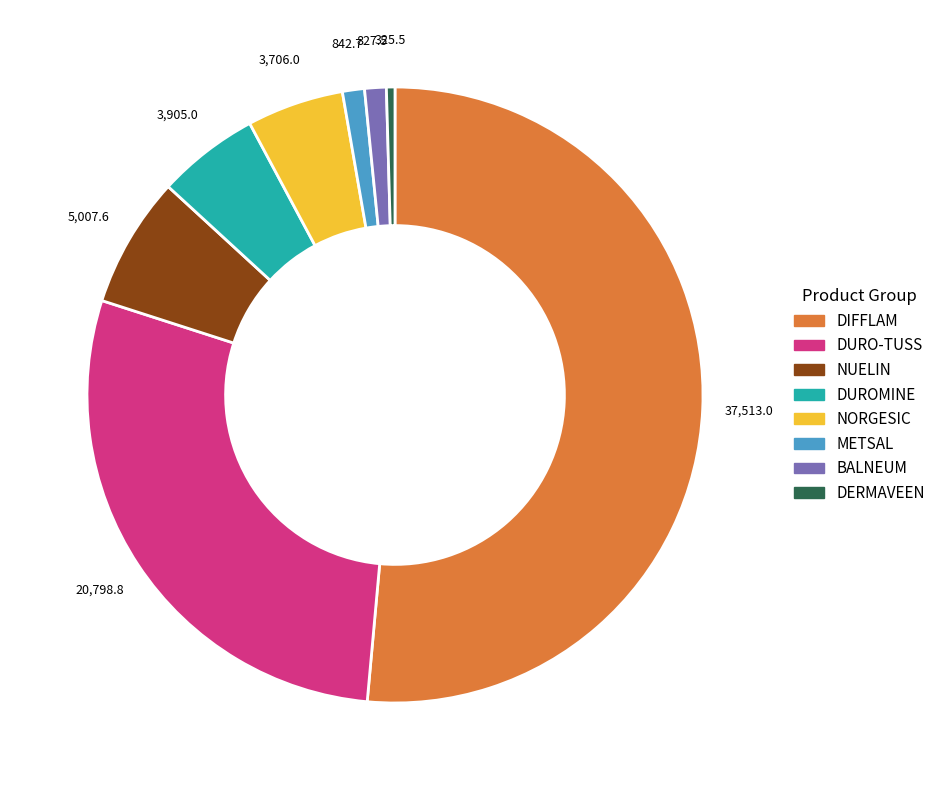

Does any single category account for the majority?

Yes